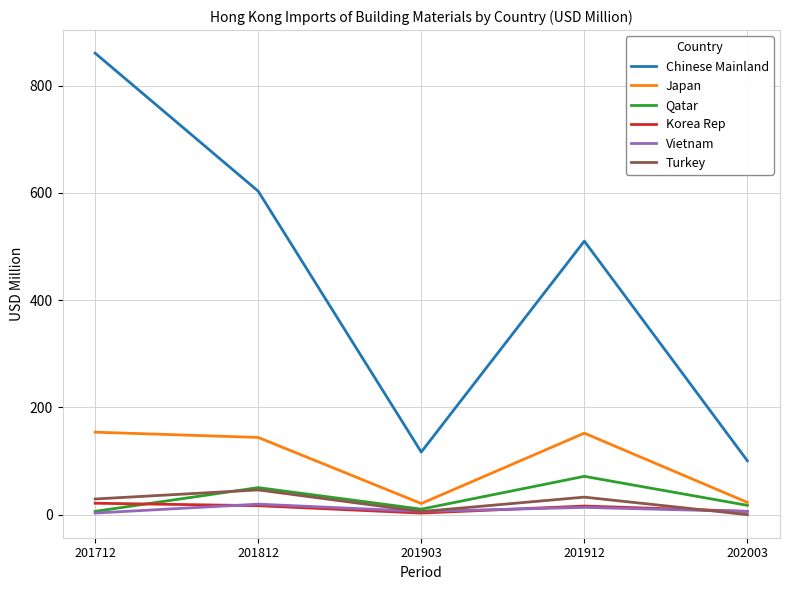

Where is Korea Rep nearest to the value 12?

201912